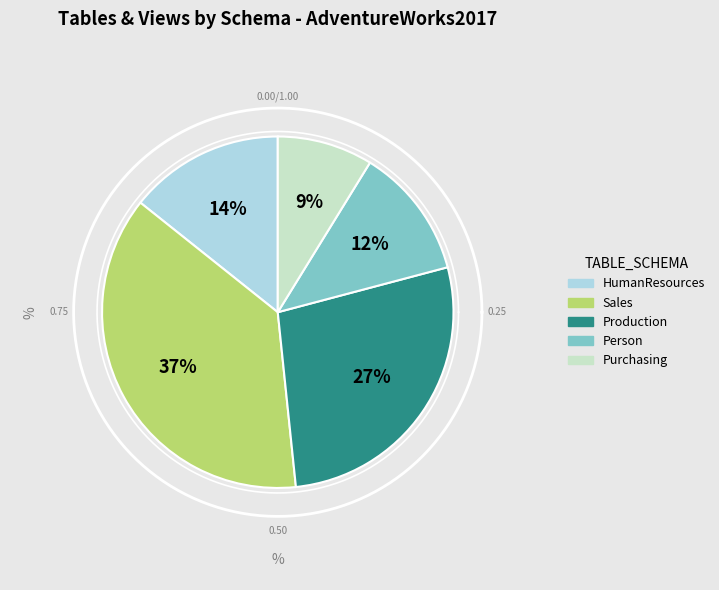

To the nearest percent, what is the combined percentage of Sales and Person?

49%